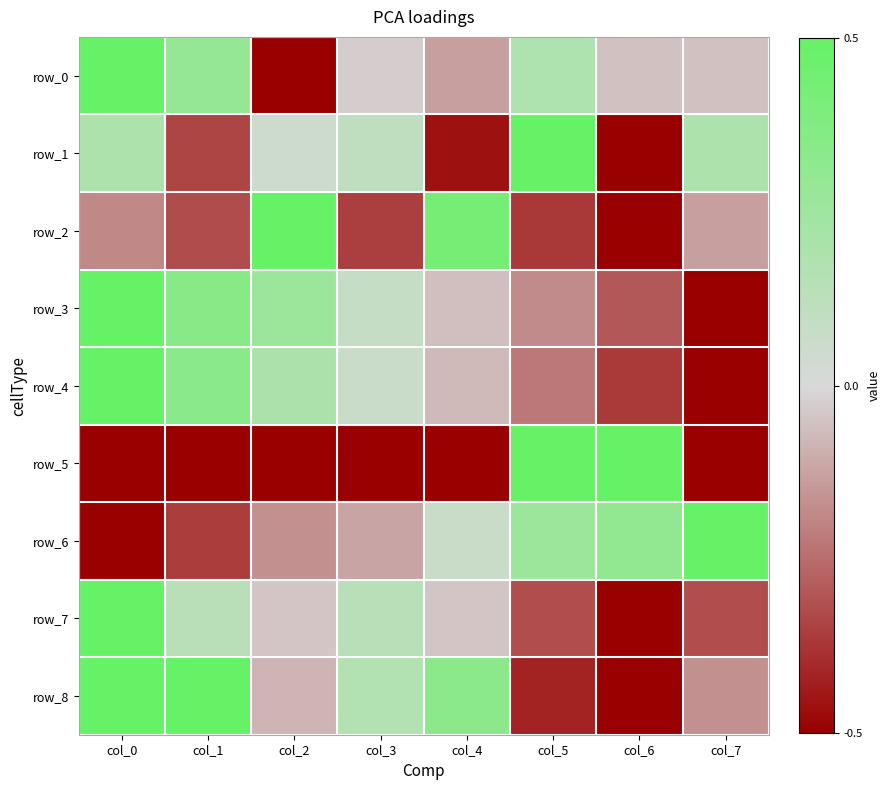

Which series changed the most between col_3 and col_4?

row_2